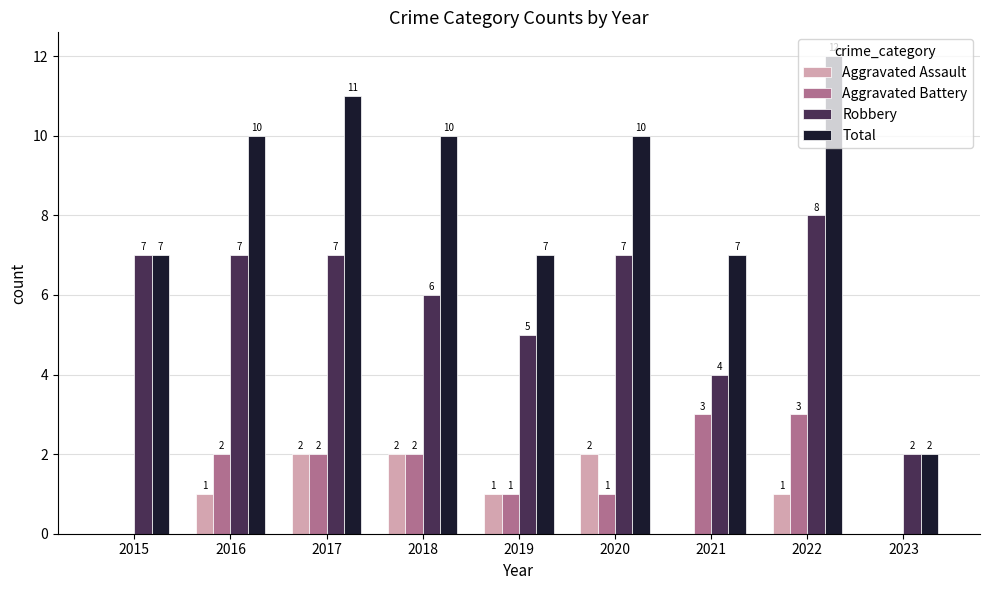

What value does the Total series have at 2019, to the nearest 10?

10